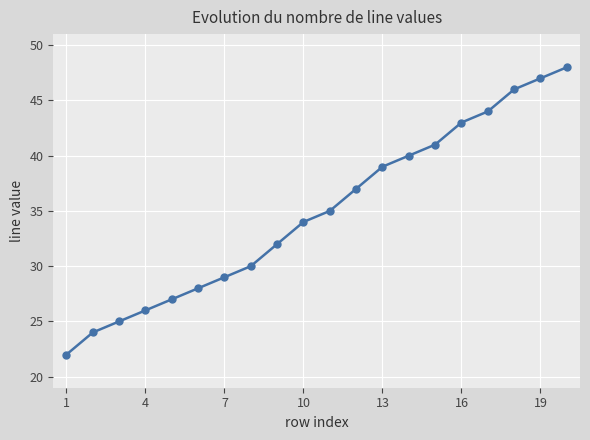

What is the smallest value displayed?

22